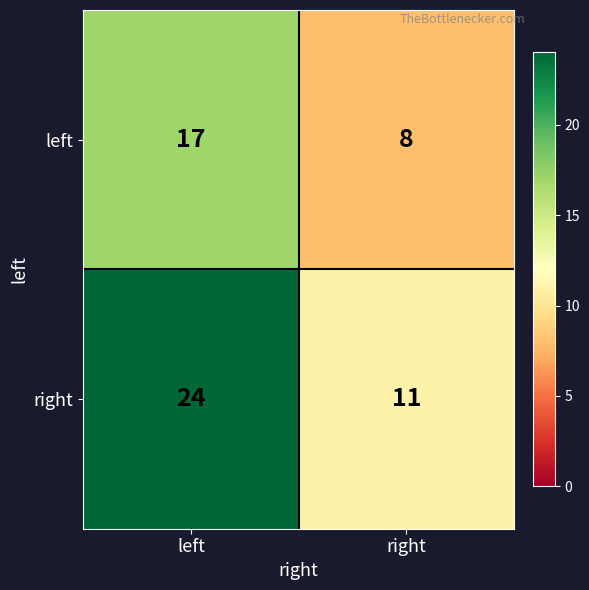

Reading right to left, list all the values displayed in this chart.

left: right=8	left=17
right: right=11	left=24